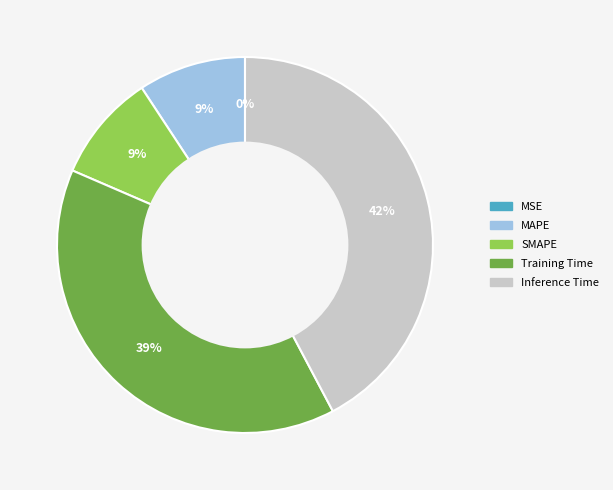

To the nearest percent, what is the average slice percentage?

20%